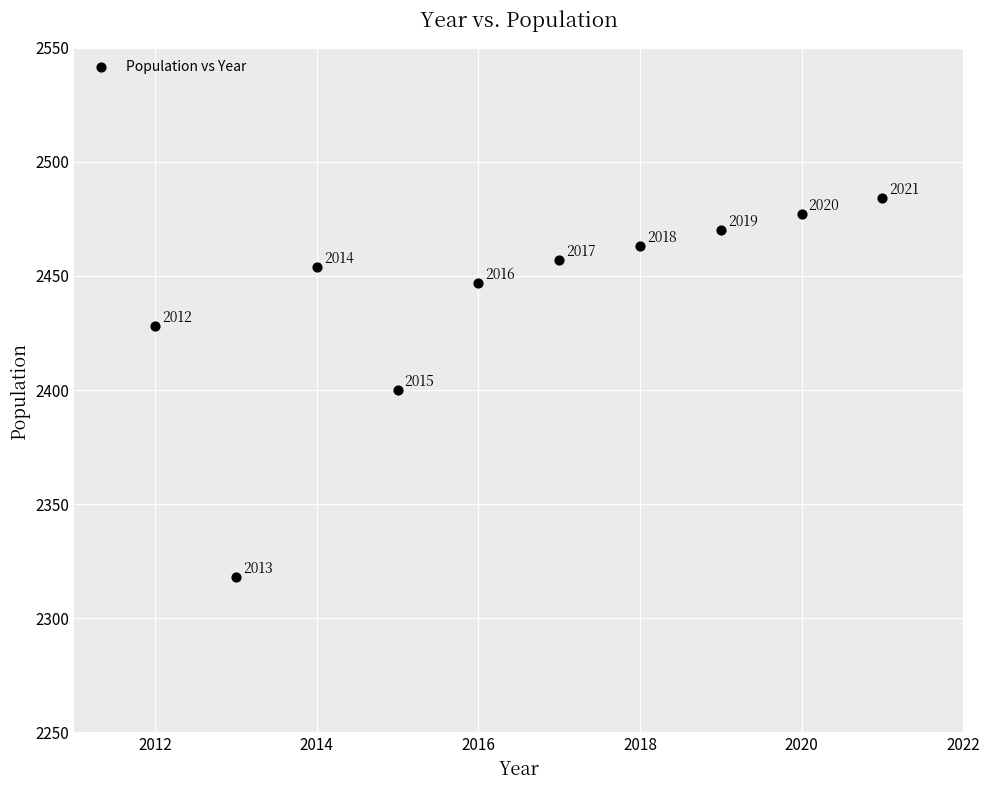

What Y value in the scatter plot is closest to 2401?

2400